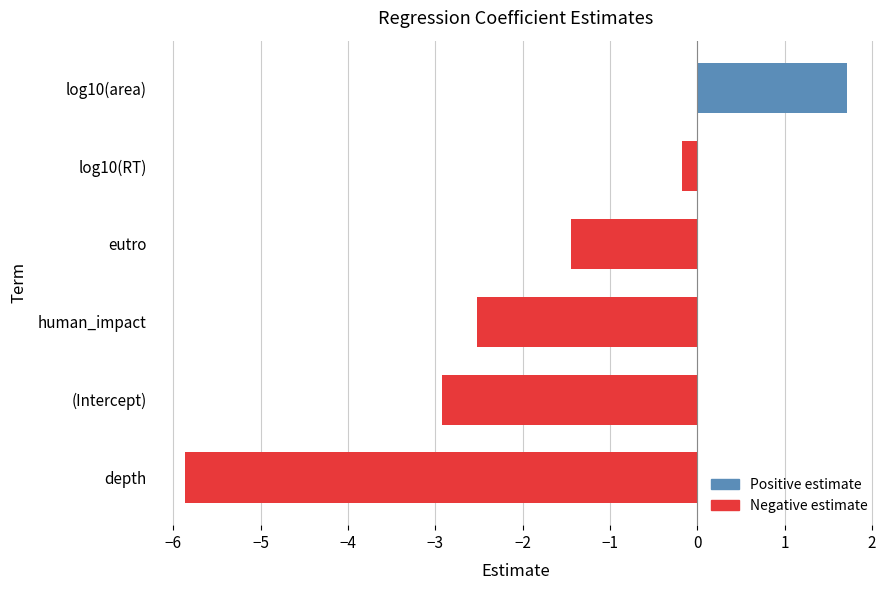

How many bars are there in total?

6